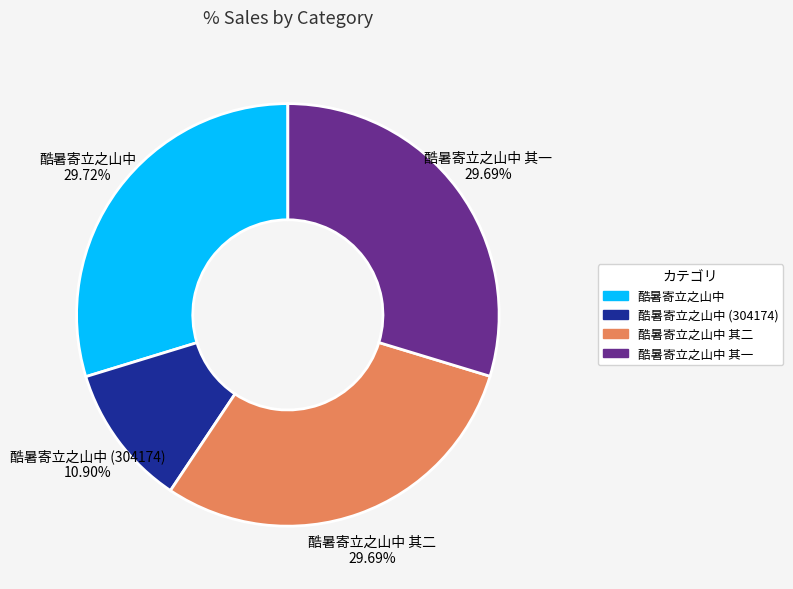

How many segments does this pie chart have?

4